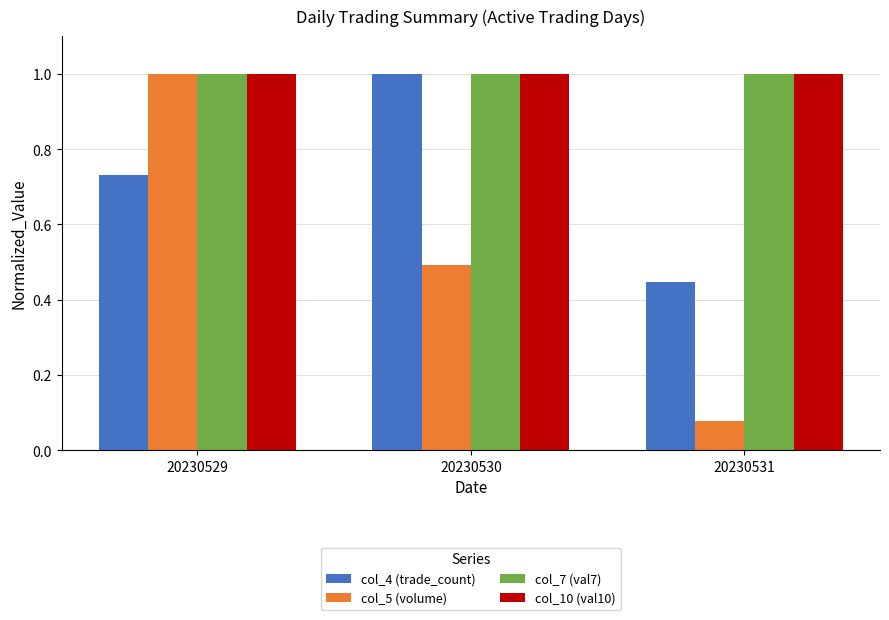

What is the sum of all col_4 (trade_count) values?

2.2